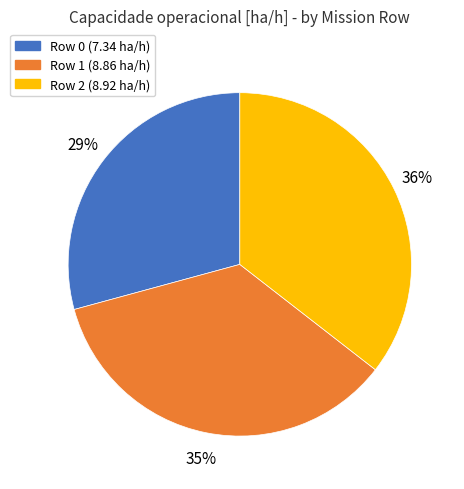

To the nearest percent, what is the combined percentage of Row 1 and Row 0?

64%